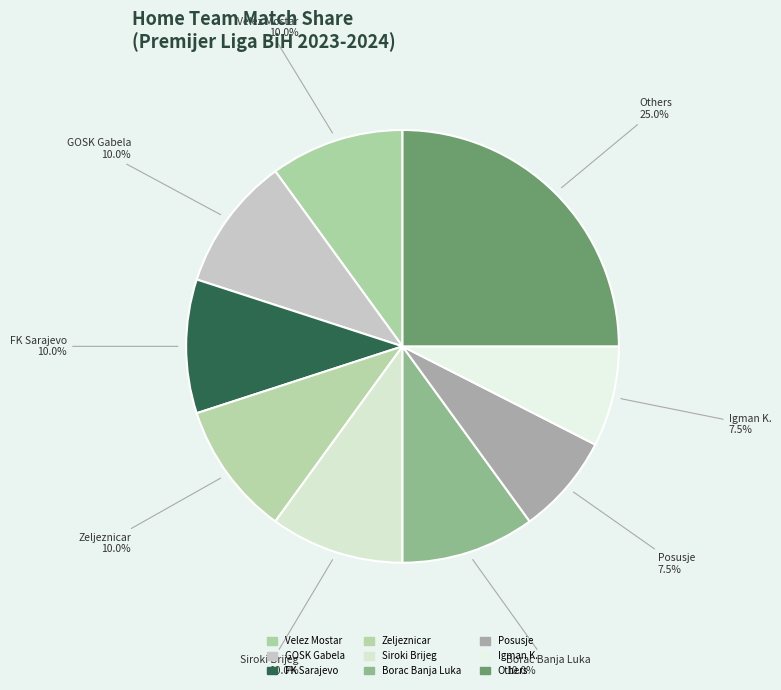

How many slices are in this pie chart?

9